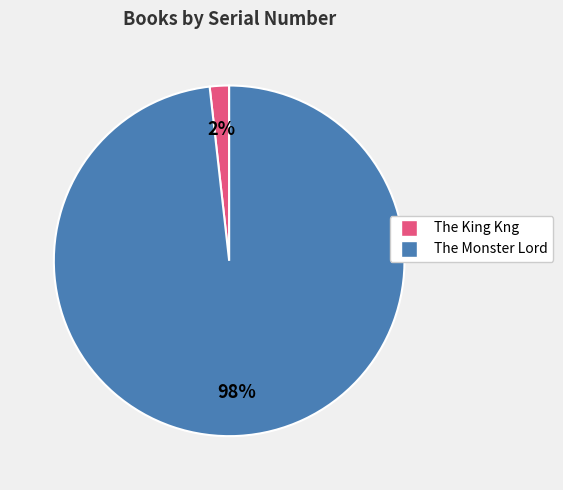

True or false: The King Kng accounts for 2% of the total.

True